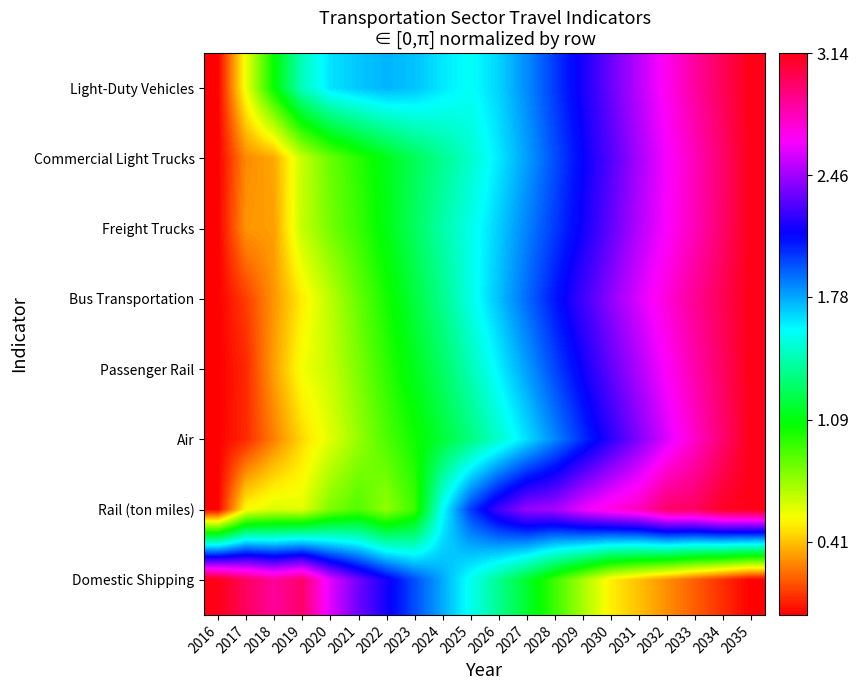

Reading left to right, what are all the values shown in this chart?

Light-Duty Vehicles: 2016=0.0	2017=0.6	2018=1.1	2019=1.5	2020=1.7	2021=1.7	2022=1.8	2023=1.7	2024=1.6	2025=1.6	2026=1.7	2027=1.8	2028=2.0	2029=2.2	2030=2.3	2031=2.5	2032=2.7	2033=2.8	2034=3.0	2035=3.1
Commercial Light Trucks: 2016=0.0	2017=0.3	2018=0.4	2019=0.7	2020=0.8	2021=1.0	2022=1.1	2023=1.2	2024=1.4	2025=1.5	2026=1.6	2027=1.8	2028=2.0	2029=2.1	2030=2.3	2031=2.5	2032=2.6	2033=2.8	2034=3.0	2035=3.1
Freight Trucks: 2016=0.0	2017=0.3	2018=0.3	2019=0.7	2020=0.8	2021=0.9	2022=1.1	2023=1.3	2024=1.4	2025=1.5	2026=1.7	2027=1.9	2028=2.0	2029=2.2	2030=2.3	2031=2.5	2032=2.7	2033=2.8	2034=3.0	2035=3.1
Bus Transportation: 2016=0.0	2017=0.1	2018=0.3	2019=0.5	2020=0.7	2021=0.9	2022=1.0	2023=1.2	2024=1.4	2025=1.5	2026=1.7	2027=1.9	2028=2.1	2029=2.3	2030=2.4	2031=2.6	2032=2.7	2033=2.9	2034=3.0	2035=3.1
Passenger Rail: 2016=0.0	2017=0.1	2018=0.3	2019=0.6	2020=0.7	2021=0.8	2022=1.0	2023=1.1	2024=1.3	2025=1.4	2026=1.6	2027=1.8	2028=2.0	2029=2.2	2030=2.3	2031=2.5	2032=2.7	2033=2.8	2034=3.0	2035=3.1
Air: 2016=0.0	2017=0.1	2018=0.3	2019=0.5	2020=0.6	2021=0.8	2022=0.9	2023=1.0	2024=1.2	2025=1.3	2026=1.5	2027=1.7	2028=1.8	2029=2.0	2030=2.2	2031=2.4	2032=2.6	2033=2.8	2034=3.0	2035=3.1
Rail (ton miles): 2016=0.0	2017=0.5	2018=0.6	2019=0.6	2020=0.8	2021=0.9	2022=0.8	2023=0.9	2024=1.6	2025=2.0	2026=2.3	2027=2.4	2028=2.5	2029=2.6	2030=2.7	2031=2.8	2032=3.0	2033=3.0	2034=3.1	2035=3.1
Domestic Shipping: 2016=3.1	2017=3.0	2018=2.9	2019=3.0	2020=2.6	2021=2.4	2022=2.2	2023=2.0	2024=1.8	2025=1.6	2026=1.4	2027=1.2	2028=0.9	2029=0.7	2030=0.5	2031=0.4	2032=0.3	2033=0.2	2034=0.1	2035=0.0